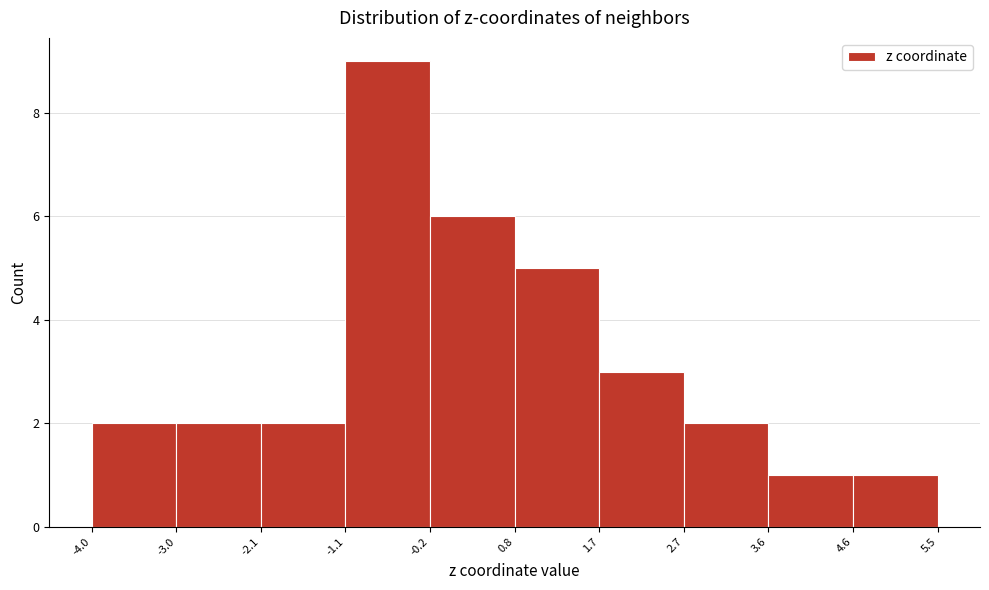

How tall is the bar that spans 4.6 to 5.5 on the x-axis? The values are not printed on the chart, so give them approximately, as read against the axis.

1